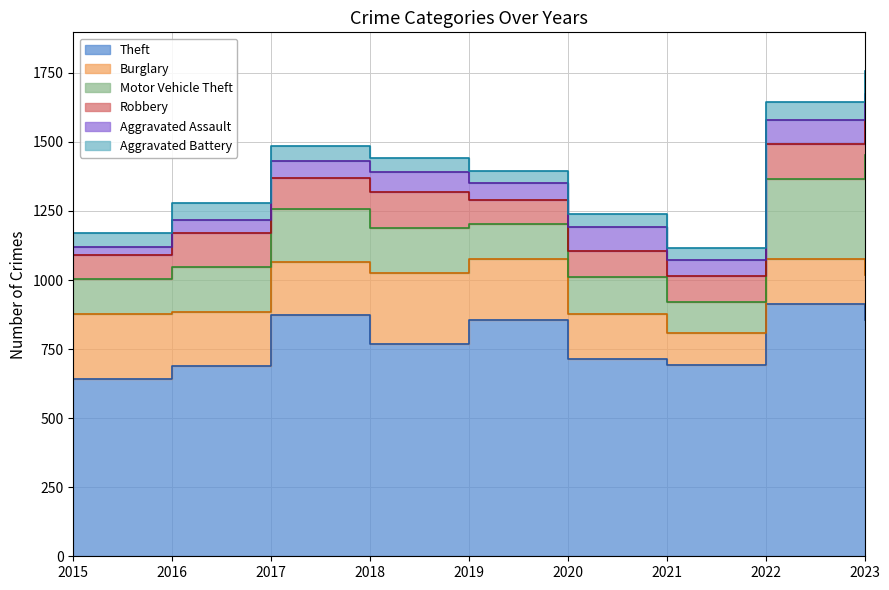

Is it true that Motor Vehicle Theft equals 44 at 2018?

False